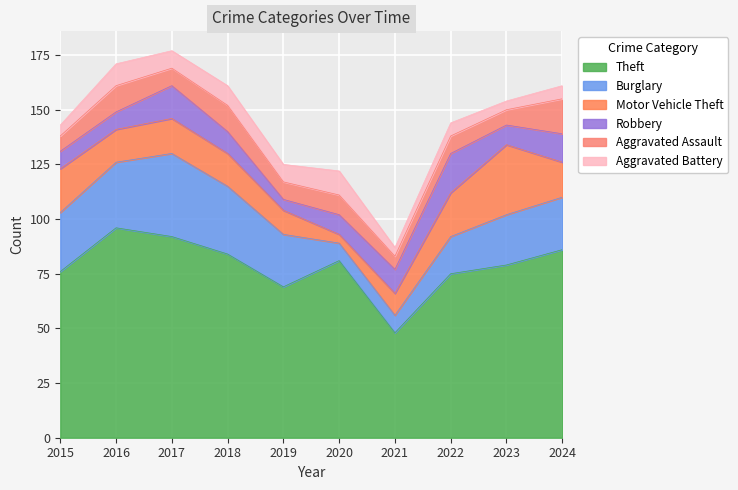

List the labels in order of Motor Vehicle Theft value, smallest first.

2020, 2021, 2019, 2016, 2018, 2017, 2024, 2015, 2022, 2023